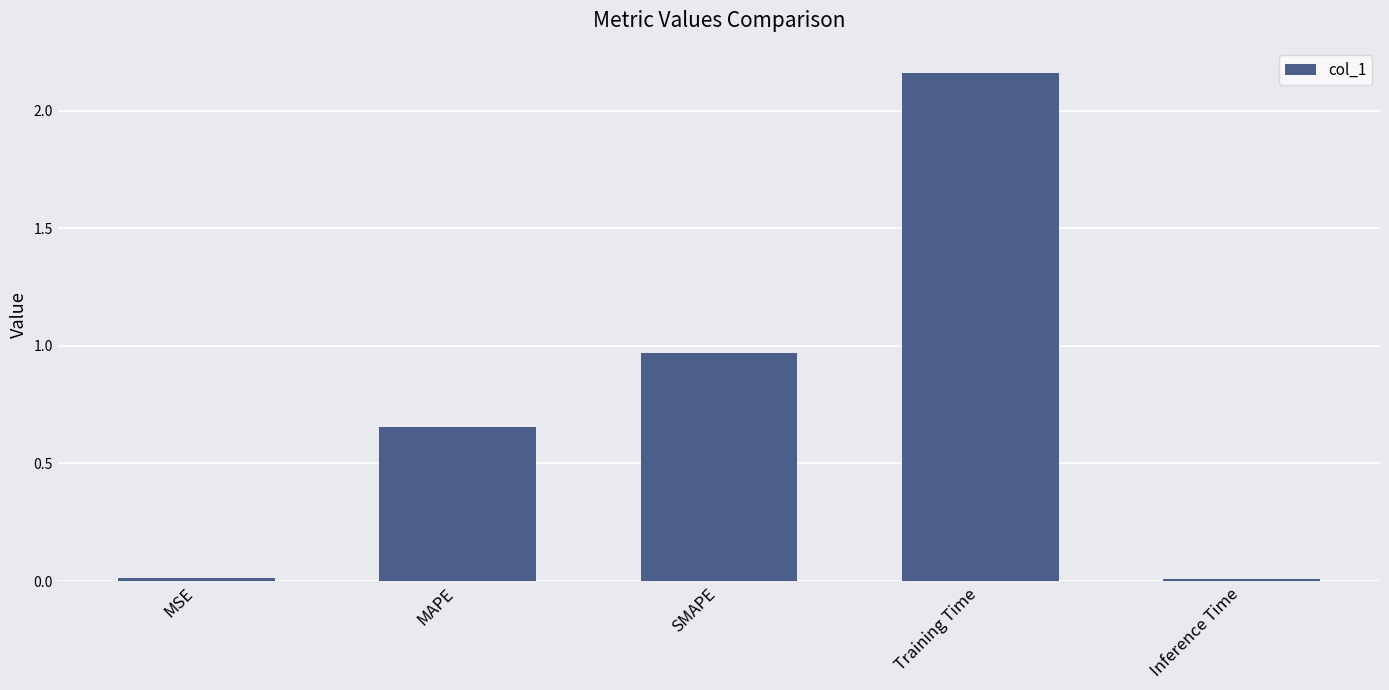

What is the average value?

0.8